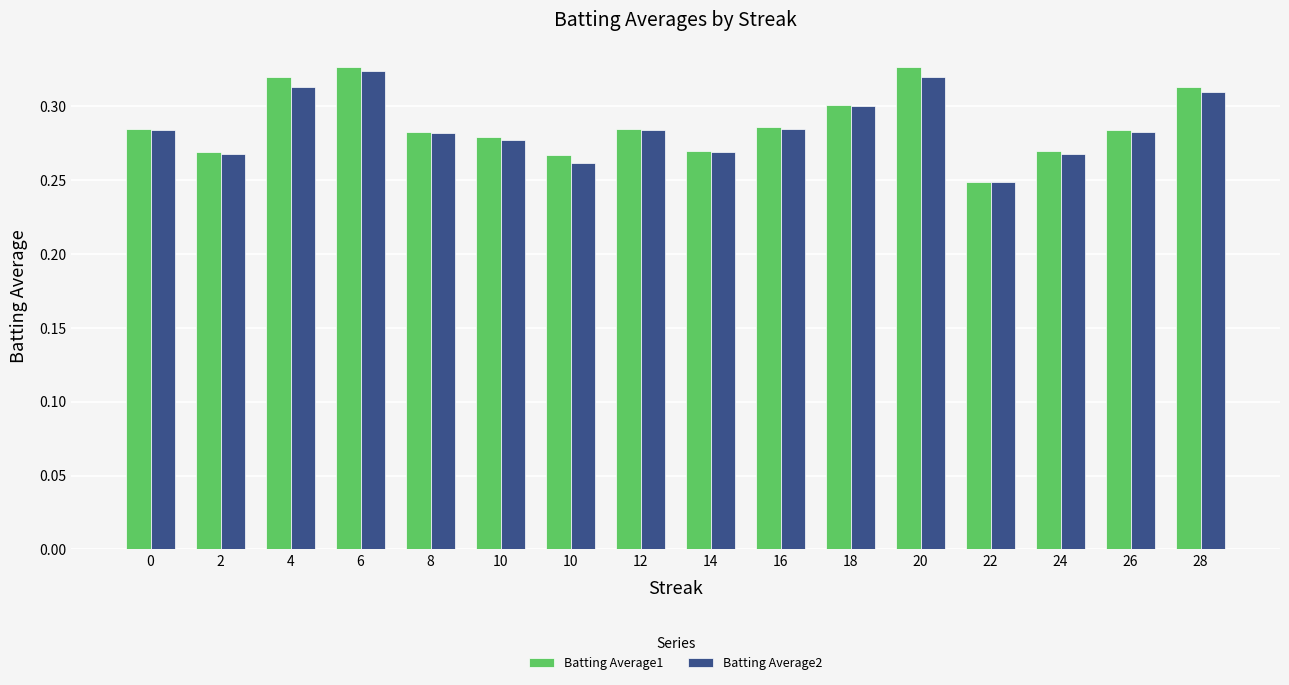

How many Batting Average1 values are between 0 and 1?

16